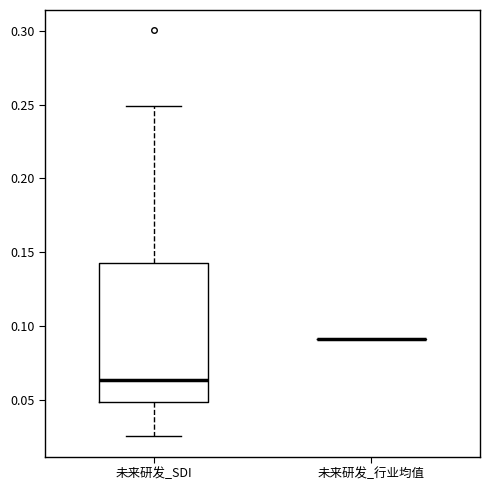

Reading left to right, read every box against the y-axis: the position of its median line, the range the box covers, and the ends of its whiskers. The values are not printed on the chart, so give them approximately, as read against the axis.

未来研发_SDI: median 0.065, box 0.050 to 0.140, whiskers 0.025 to 0.250
未来研发_行业均值: box collapsed to a line at 0.090, whiskers 0.090 to 0.090